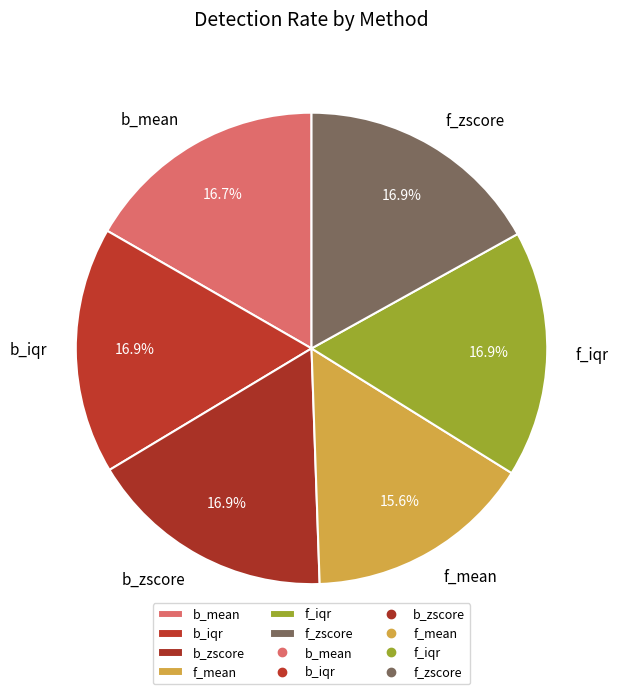

How many segments does this pie chart have?

6